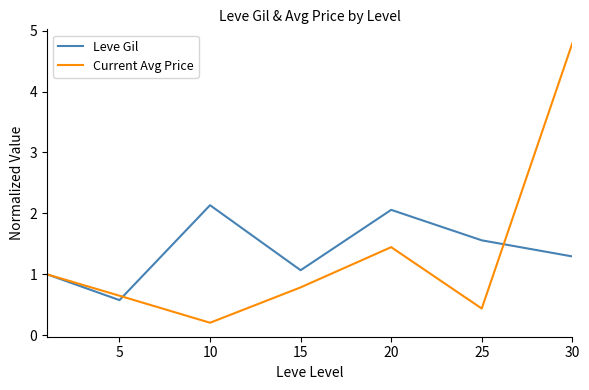

Which series has the widest spread of values?

Current Avg Price